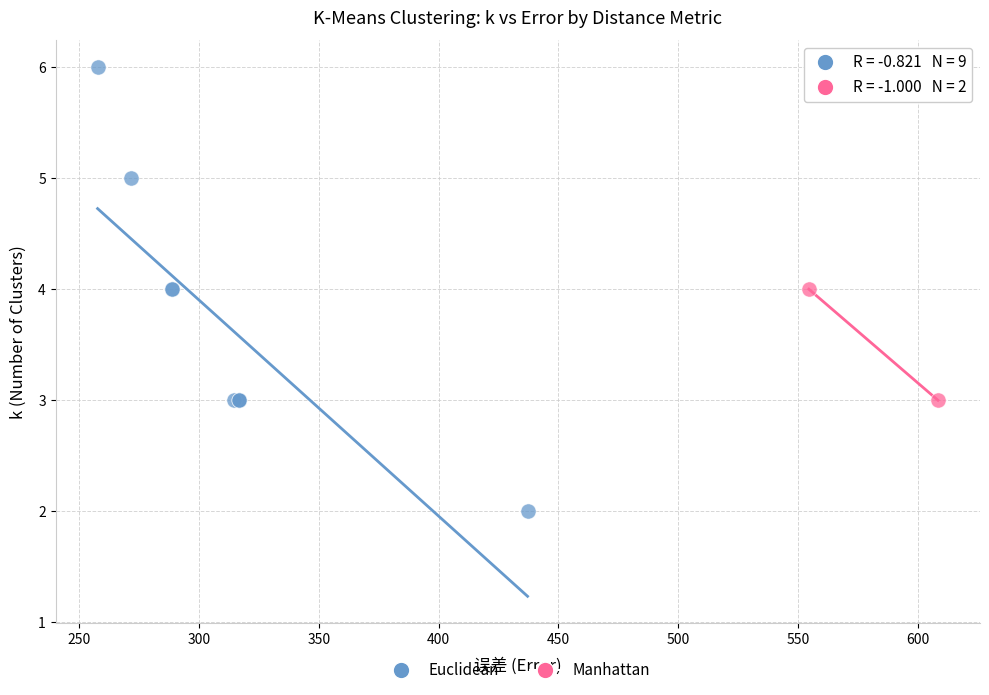

What are all the series names shown in the legend?

Euclidean, Manhattan